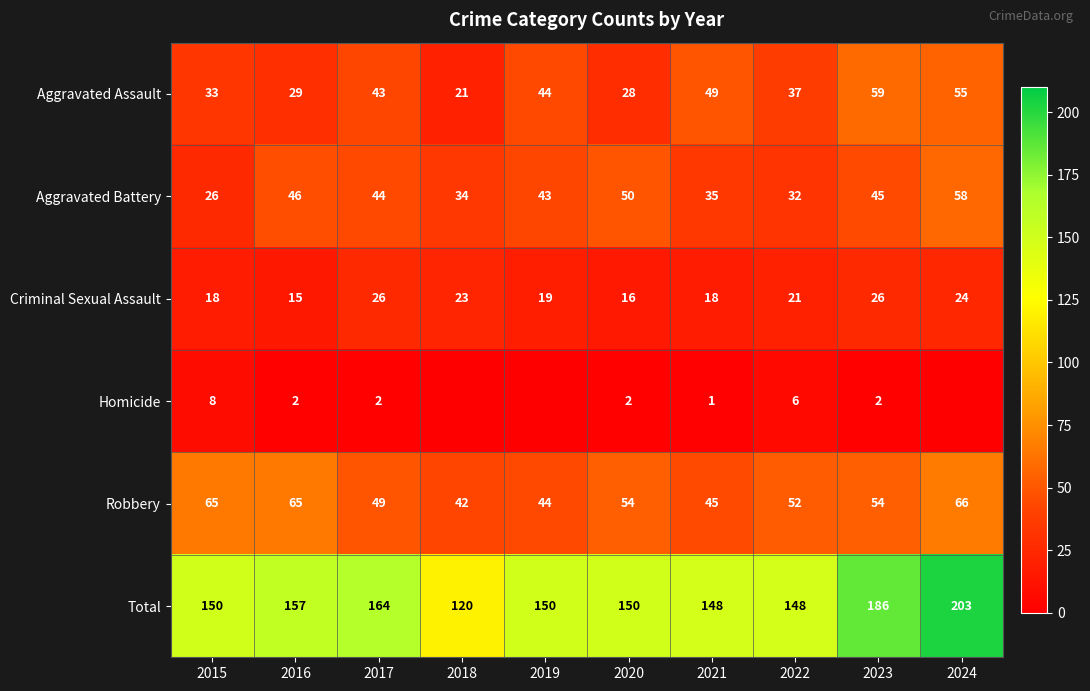

What is the average value of the Aggravated Battery series?

41